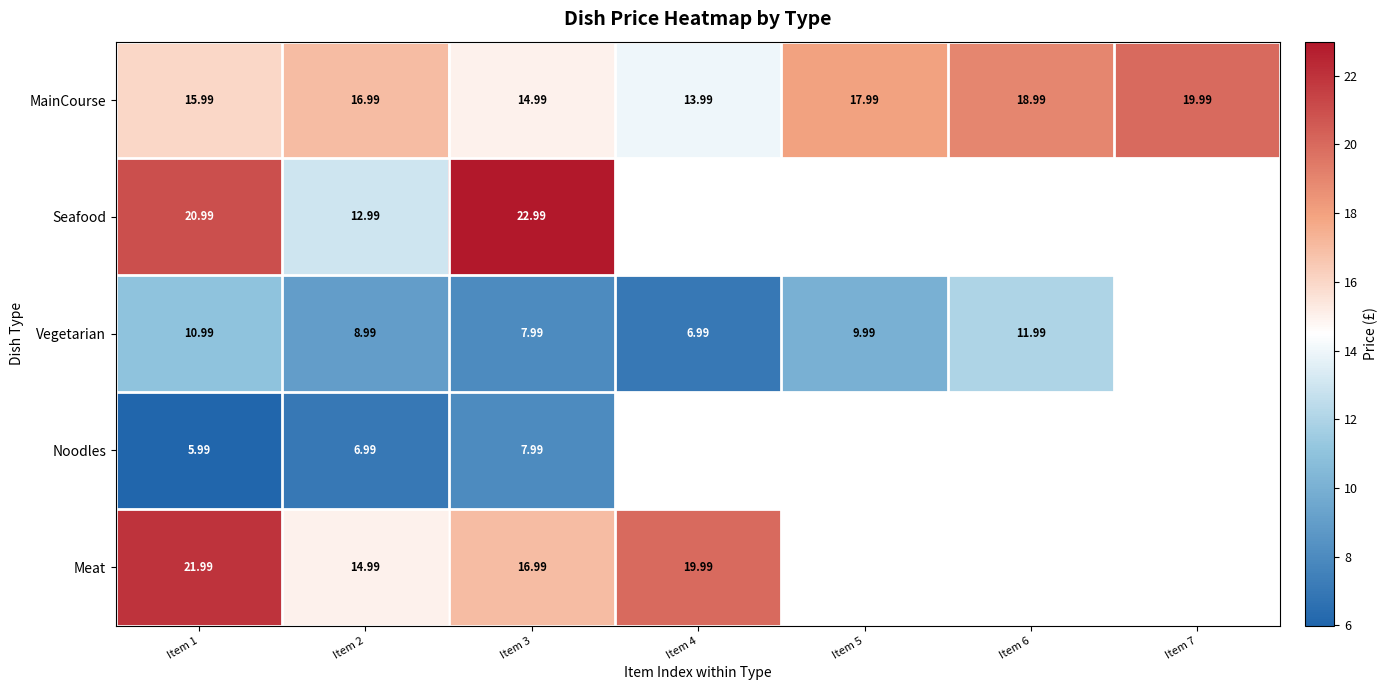

At how many categories does at least one series exceed 14?

7